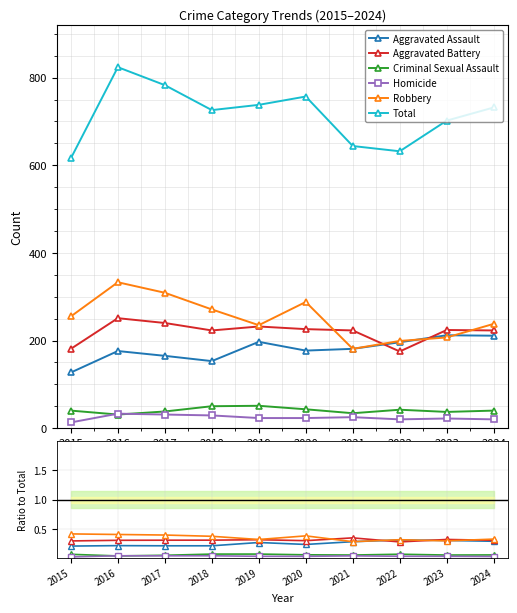

Reading right to left, transcribe all the data shown in this chart.

Aggravated Assault: 2024=0.3	2023=0.3	2022=0.3	2021=0.3	2020=0.2	2019=0.3	2018=0.2	2017=0.2	2016=0.2	2015=0.2
Aggravated Battery: 2024=0.3	2023=0.3	2022=0.3	2021=0.3	2020=0.3	2019=0.3	2018=0.3	2017=0.3	2016=0.3	2015=0.3
Criminal Sexual Assault: 2024=0.1	2023=0.1	2022=0.1	2021=0.1	2020=0.1	2019=0.1	2018=0.1	2017=0.0	2016=0.0	2015=0.1
Homicide: 2024=0.0	2023=0.0	2022=0.0	2021=0.0	2020=0.0	2019=0.0	2018=0.0	2017=0.0	2016=0.0	2015=0.0
Robbery: 2024=0.3	2023=0.3	2022=0.3	2021=0.3	2020=0.4	2019=0.3	2018=0.4	2017=0.4	2016=0.4	2015=0.4
Total: 2024=732.0	2023=702.0	2022=632.0	2021=644.0	2020=757.0	2019=738.0	2018=726.0	2017=783.0	2016=824.0	2015=616.0